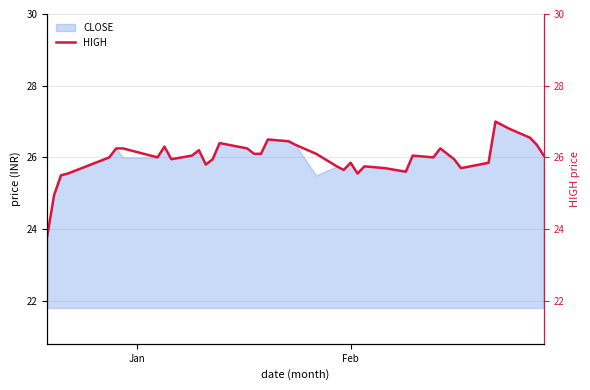

What is the difference between the maximum and minimum values?

3.2